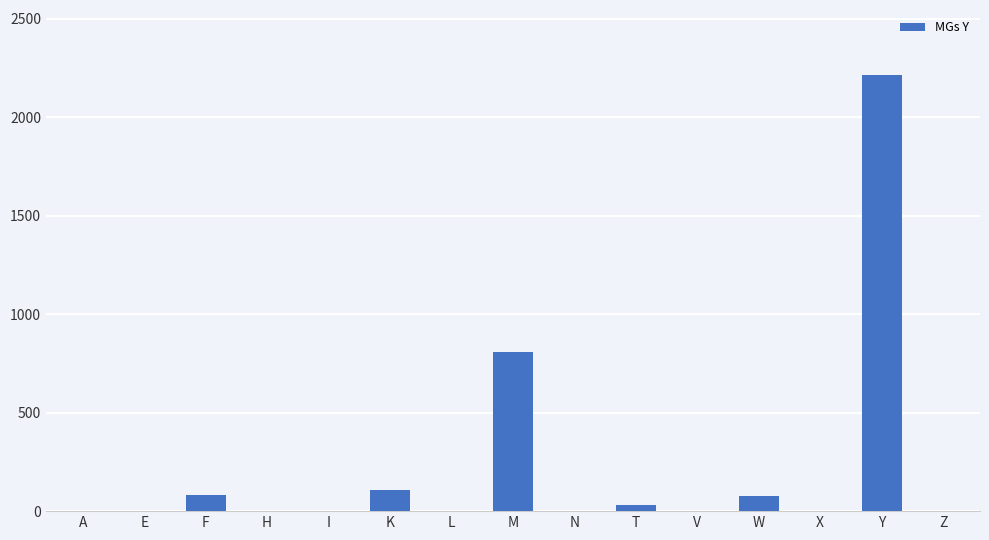

What is the average value?

221